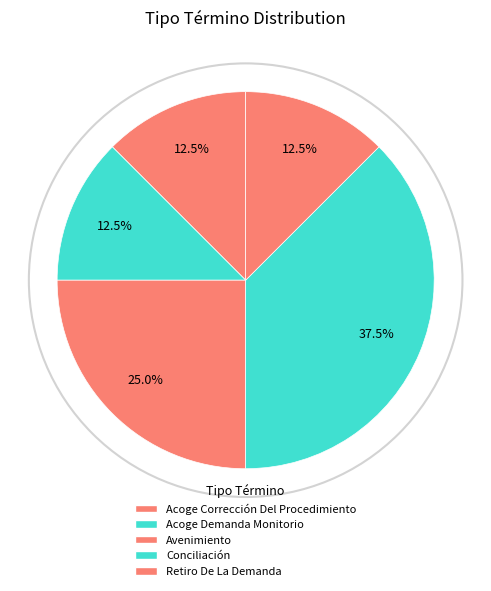

Is there any slice that represents more than half of the pie?

No